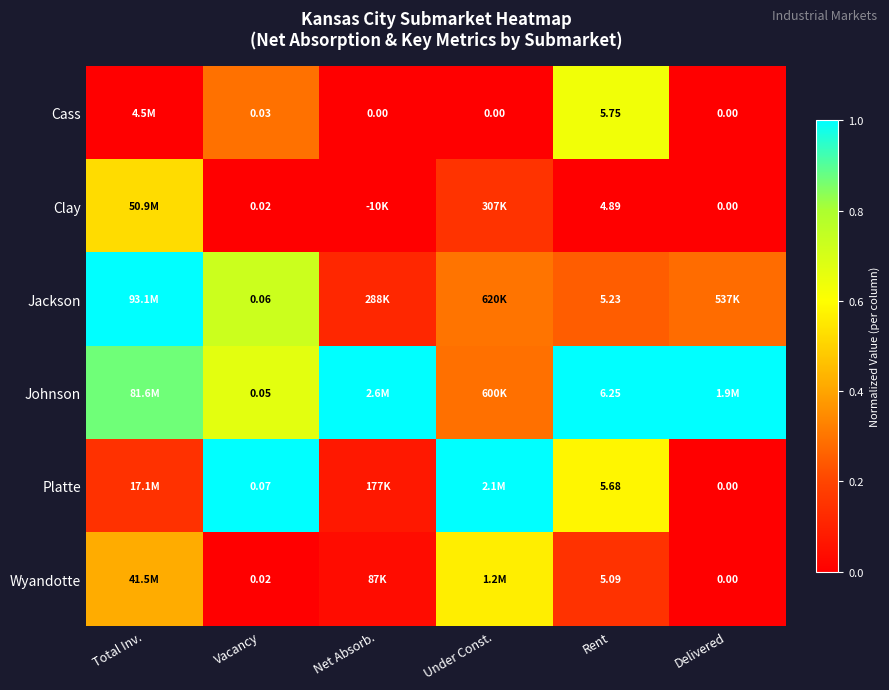

Is the value of Platte at Delivered greater than the value of Clay at Vacancy?

No